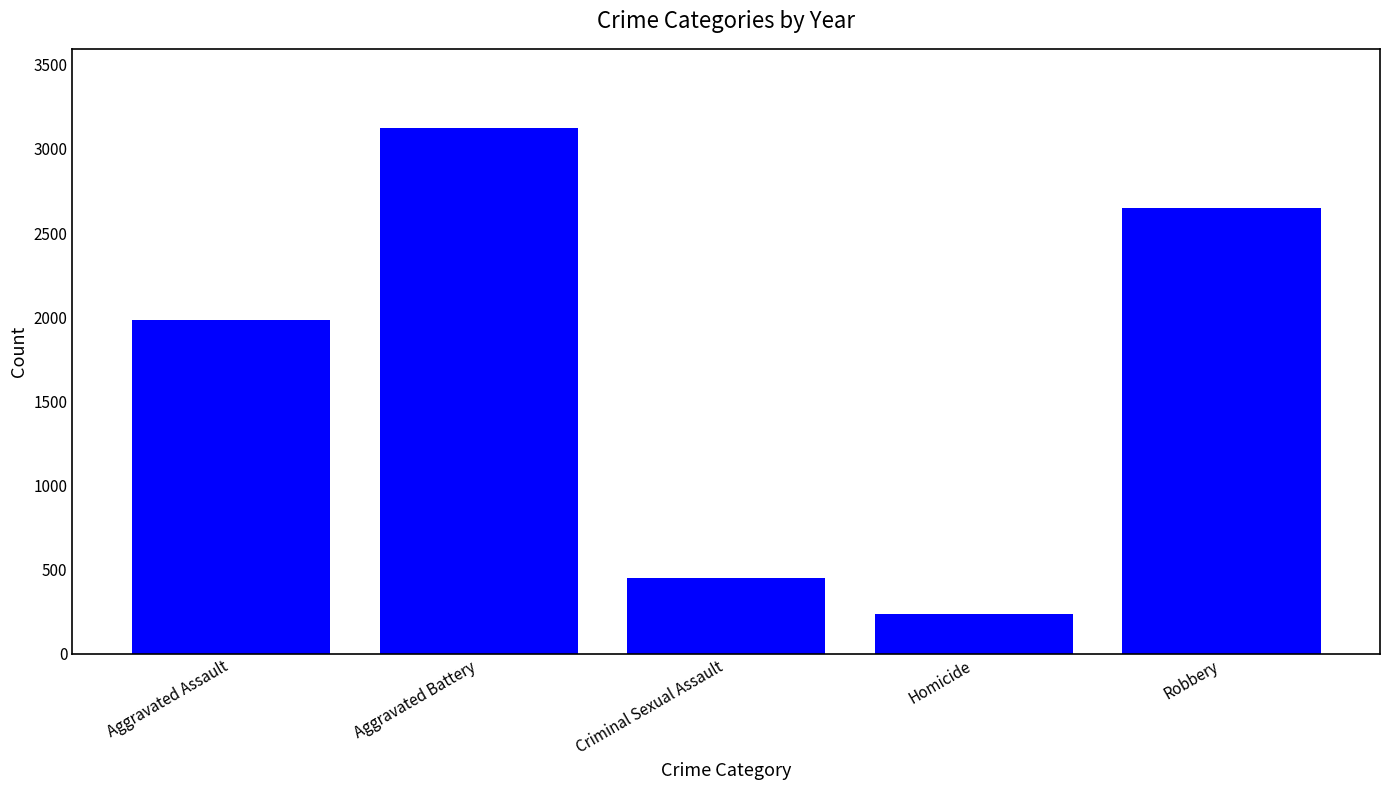

What is the average value?

1688